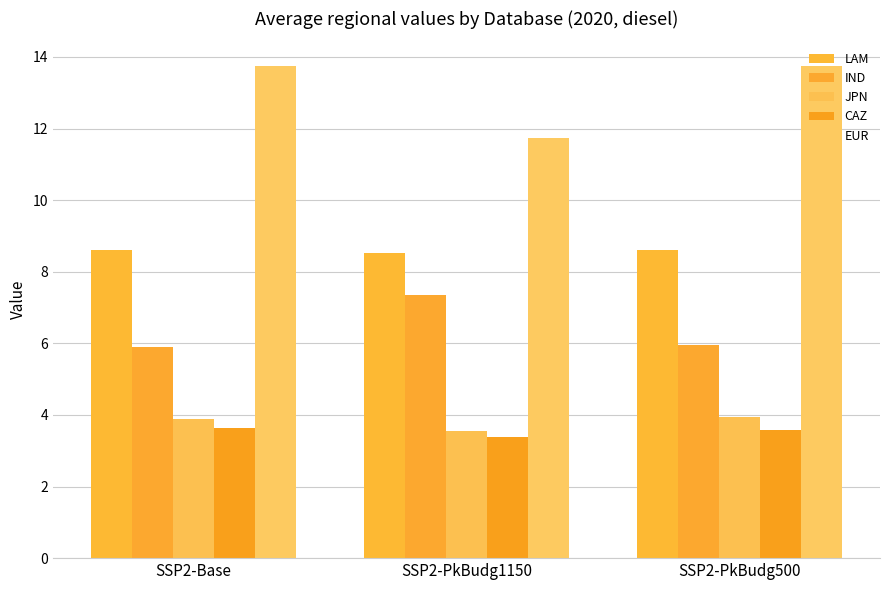

What is the difference between the maximum and minimum values in the LAM series?

0.1